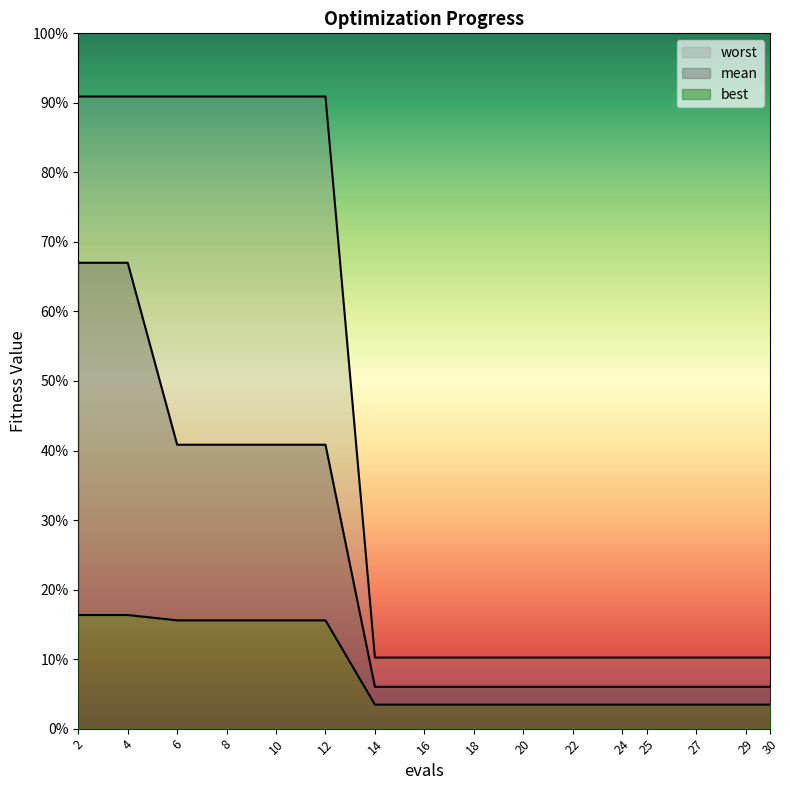

What is the minimum value shown in the chart?

0.2